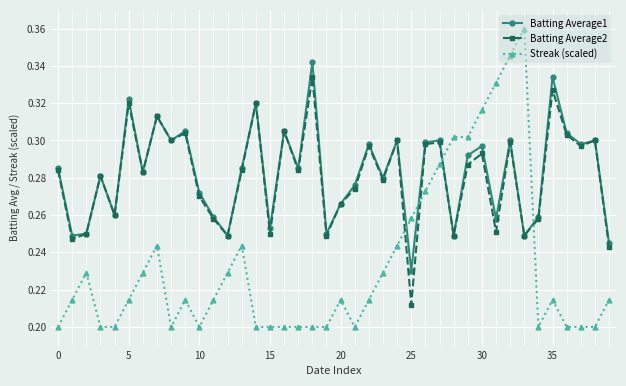

Does the chart have visible grid lines?

Yes